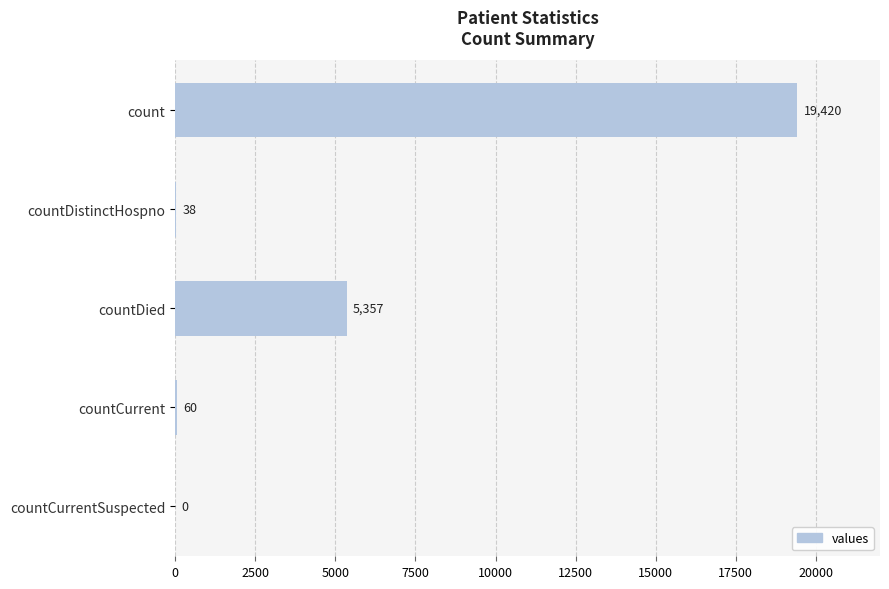

How many values are above zero?

4